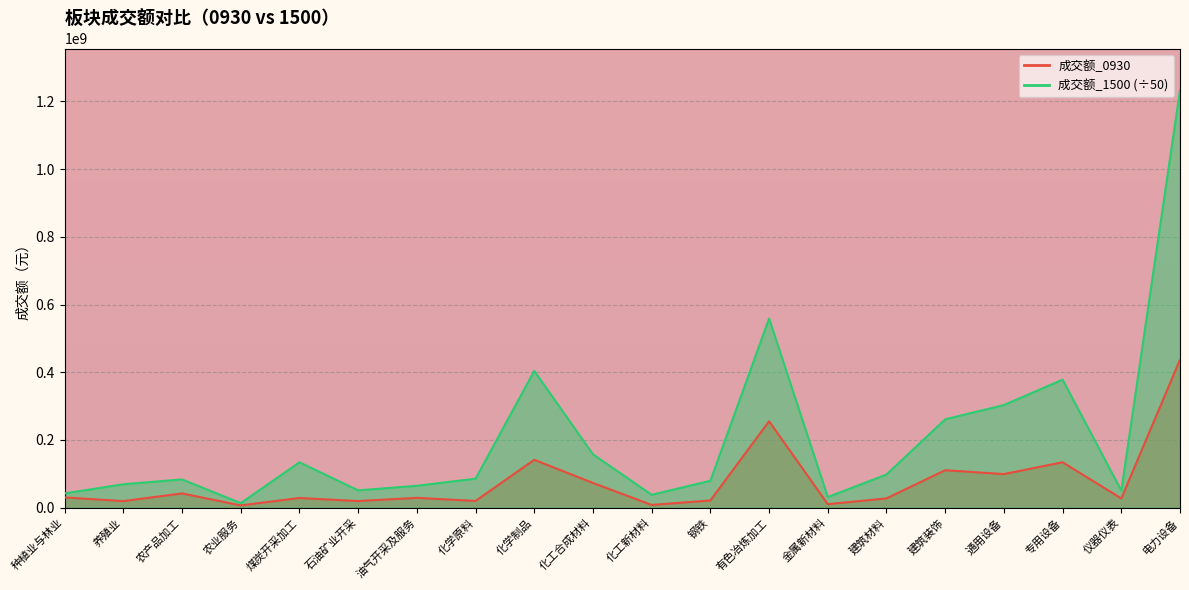

The 成交额_0930 series shows 3944407.6 at 农业服务. True or false?

False